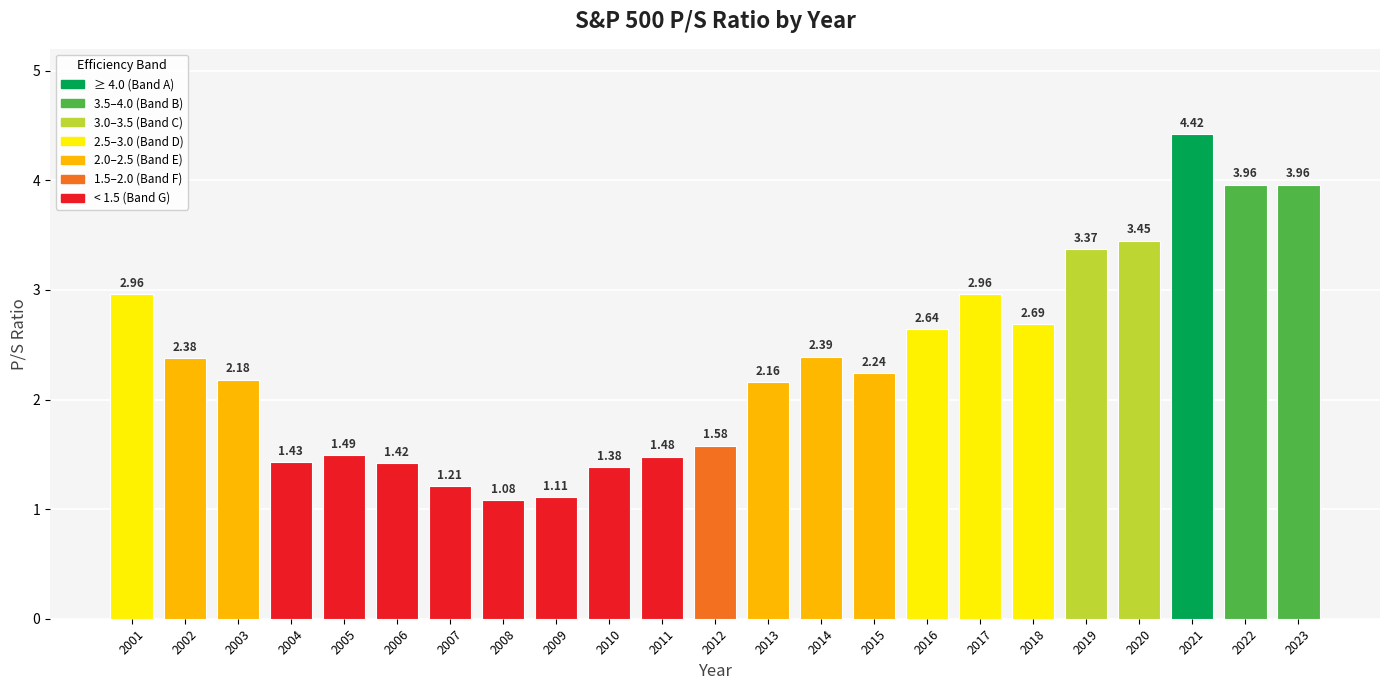

What is the difference between the second highest and minimum values?

2.9